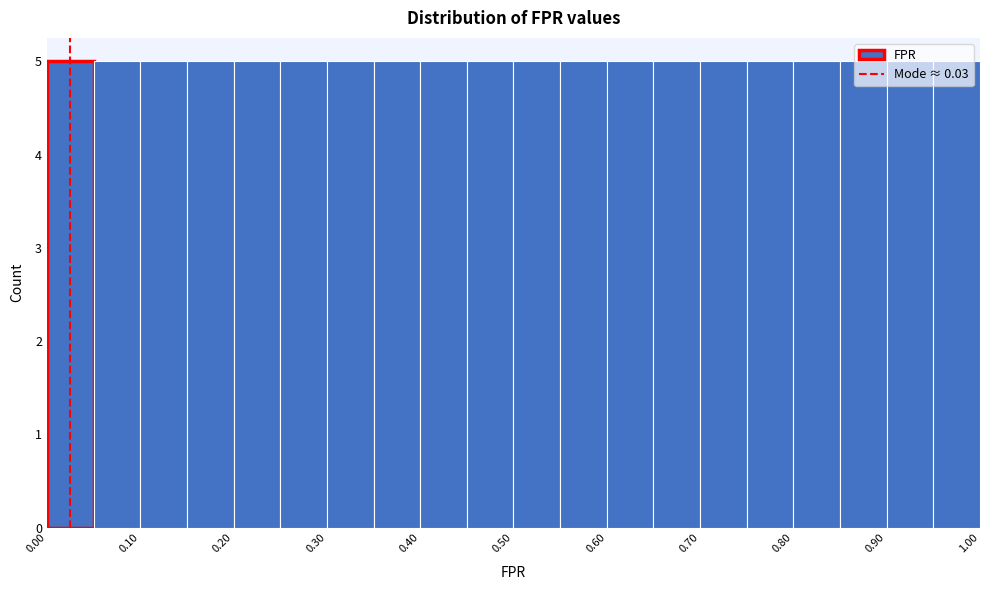

What is the height of the bar covering 0.10 to 0.15 on the x-axis? The values are not printed on the chart, so give them approximately, as read against the axis.

5